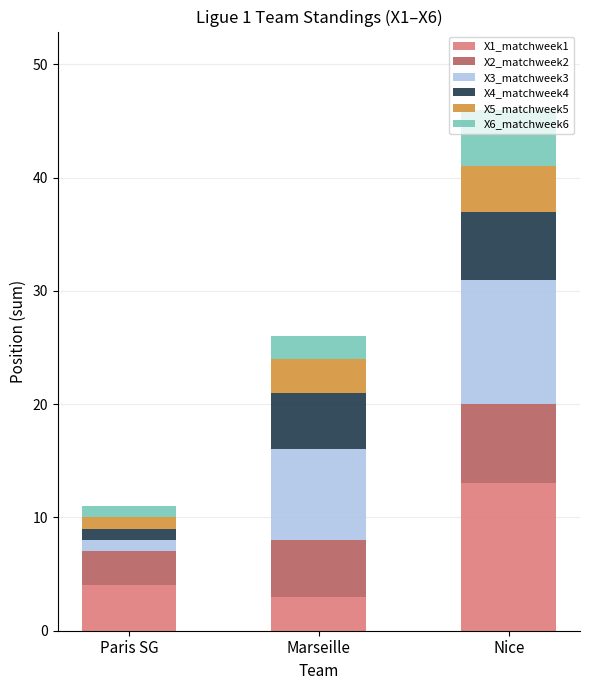

What is the total value across all series at Marseille?

26